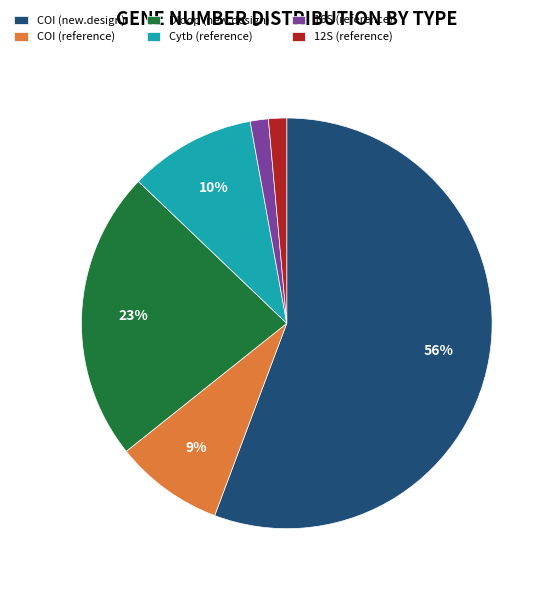

What percentage is the 12S (reference) slice, to the nearest percent?

1%